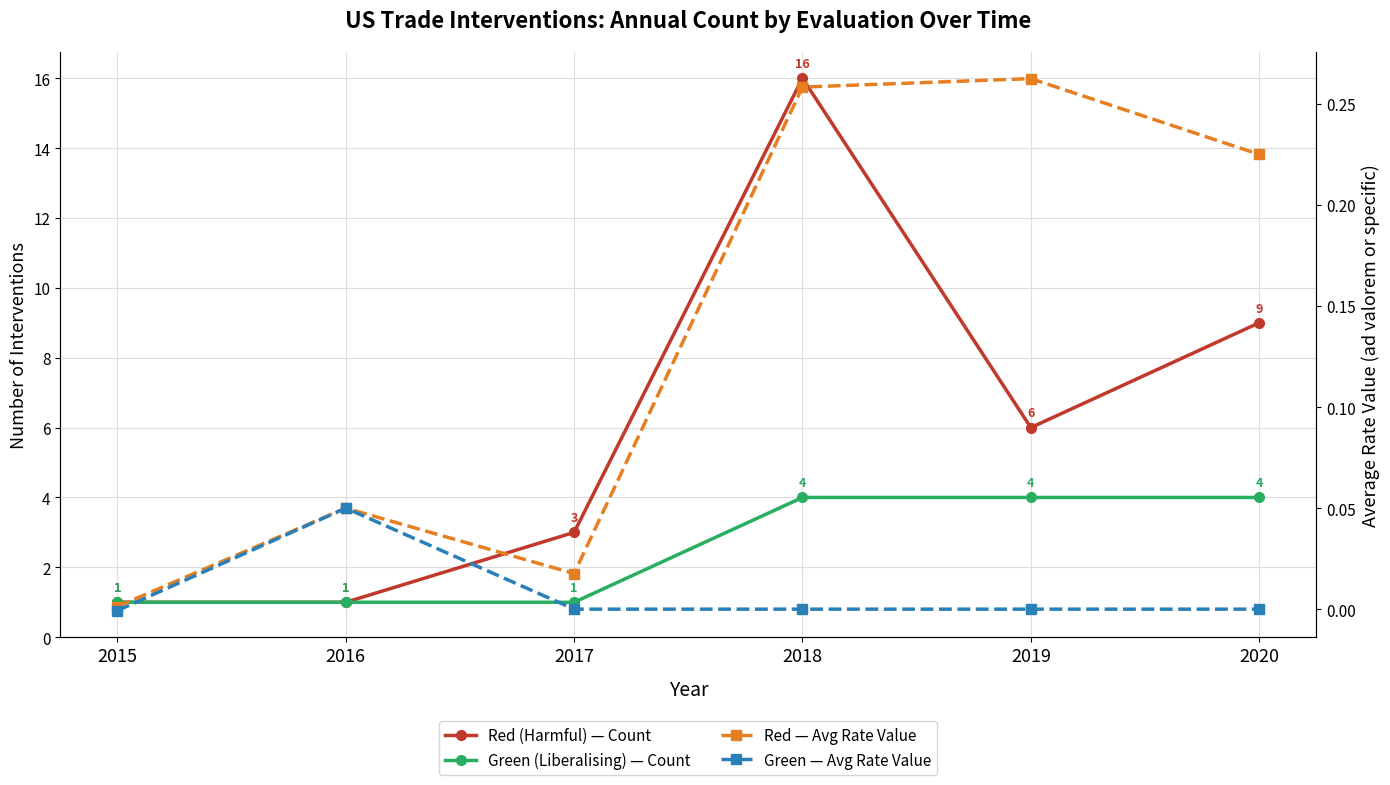

What is the value of the Green (Liberalising) — Count point at the 4th from the left?

4.0